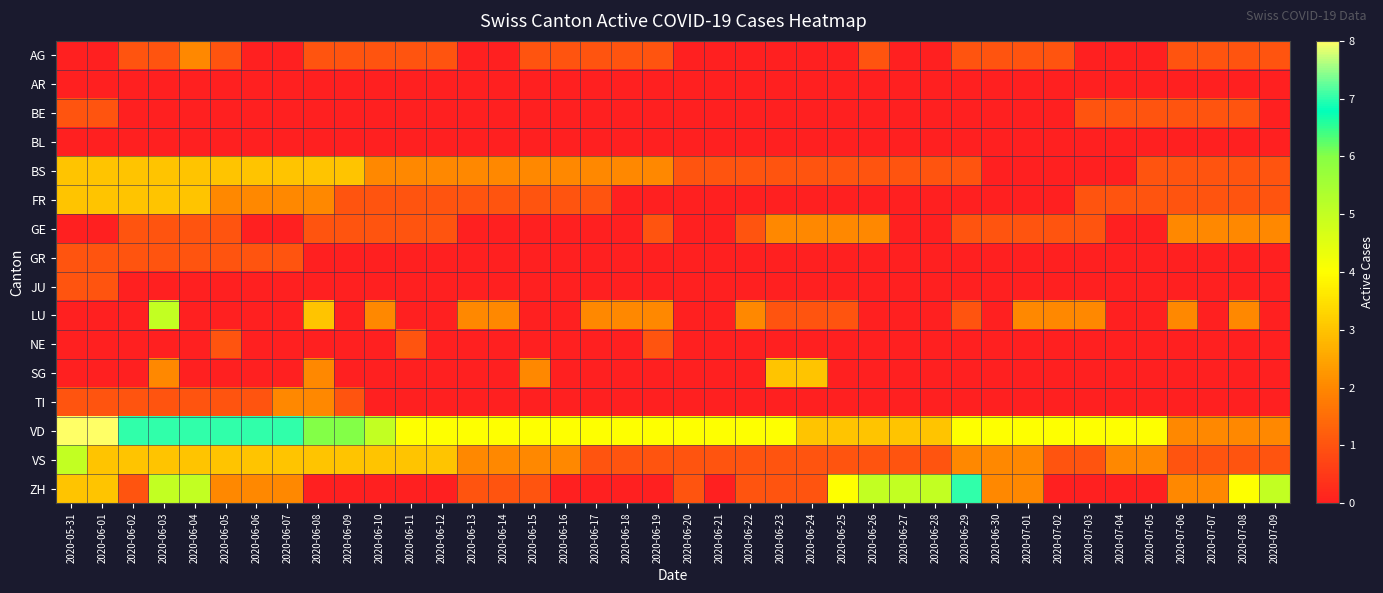

At which category is the sum across all series the highest?

2020-06-03